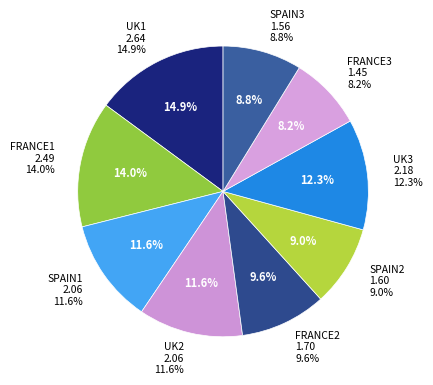

Is it true that SPAIN1 is 21% of the pie?

False